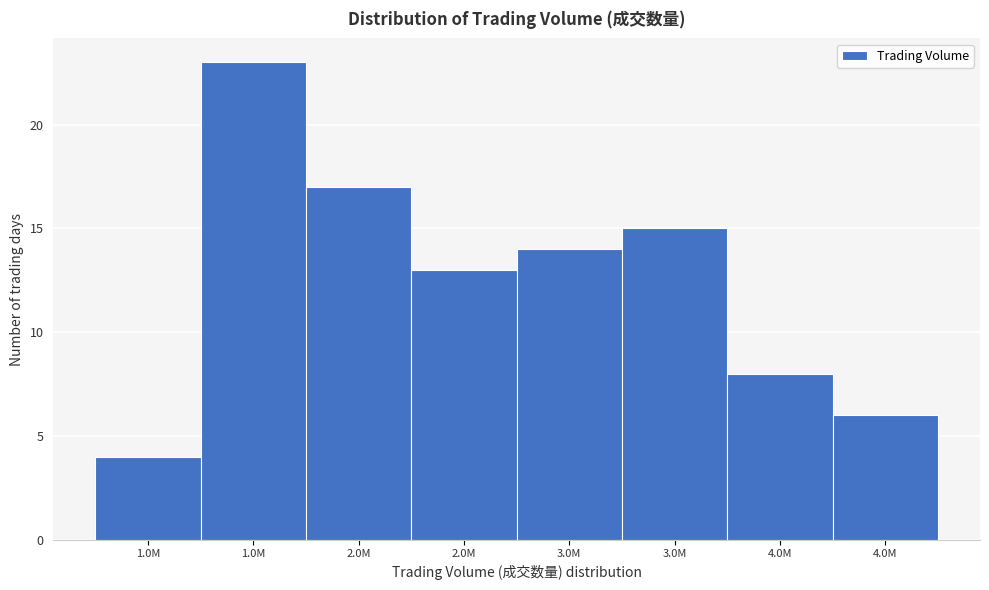

Does the chart contain any negative values?

No